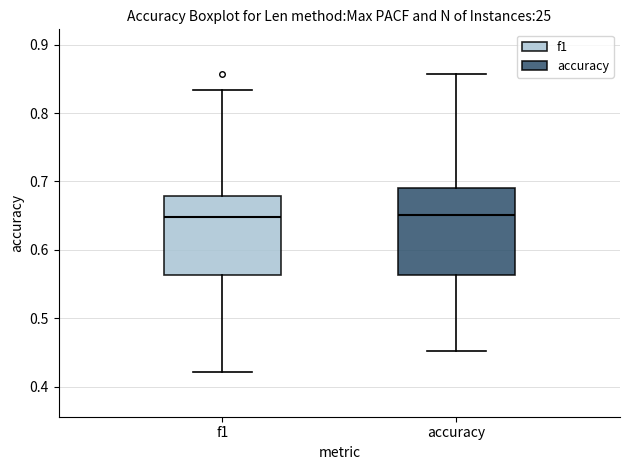

Where is the lower edge of the box for accuracy on the y-axis? The values are not printed on the chart, so give them approximately, as read against the axis.

0.56